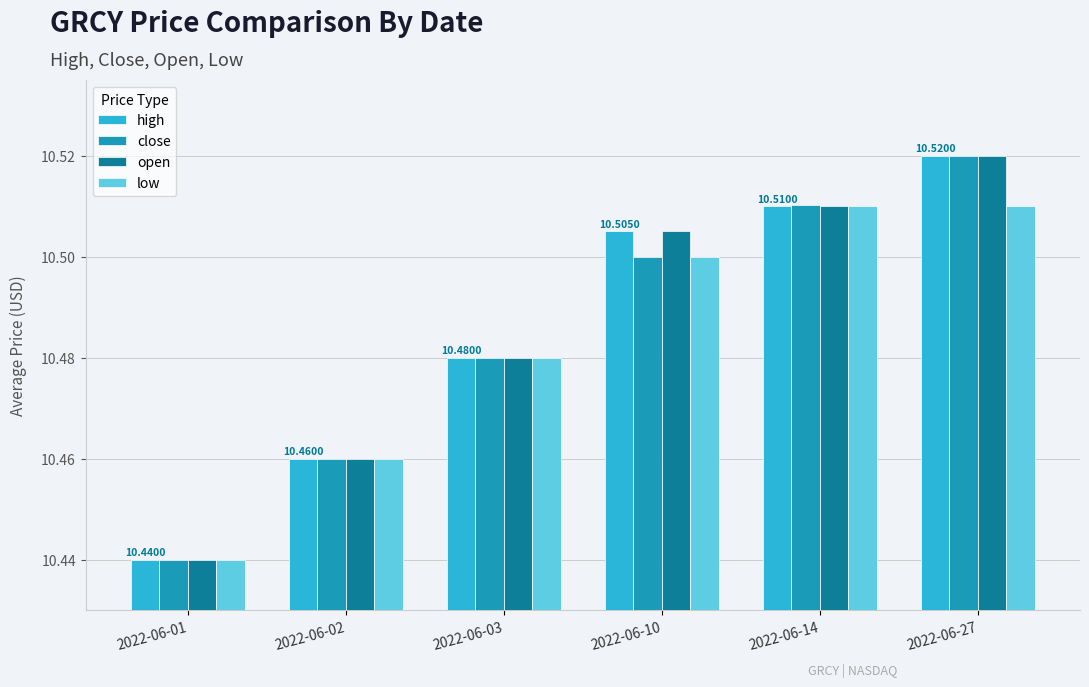

What is the total value across all series at 2022-06-14?

42.0